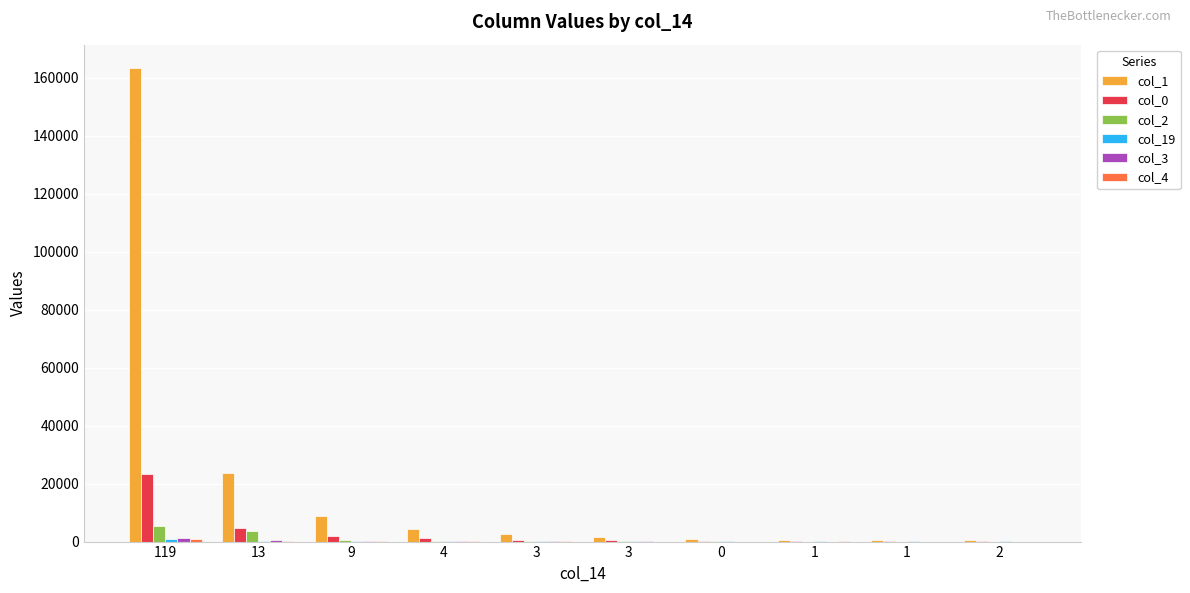

True or false: col_3 has a value of 53 at 3.

True